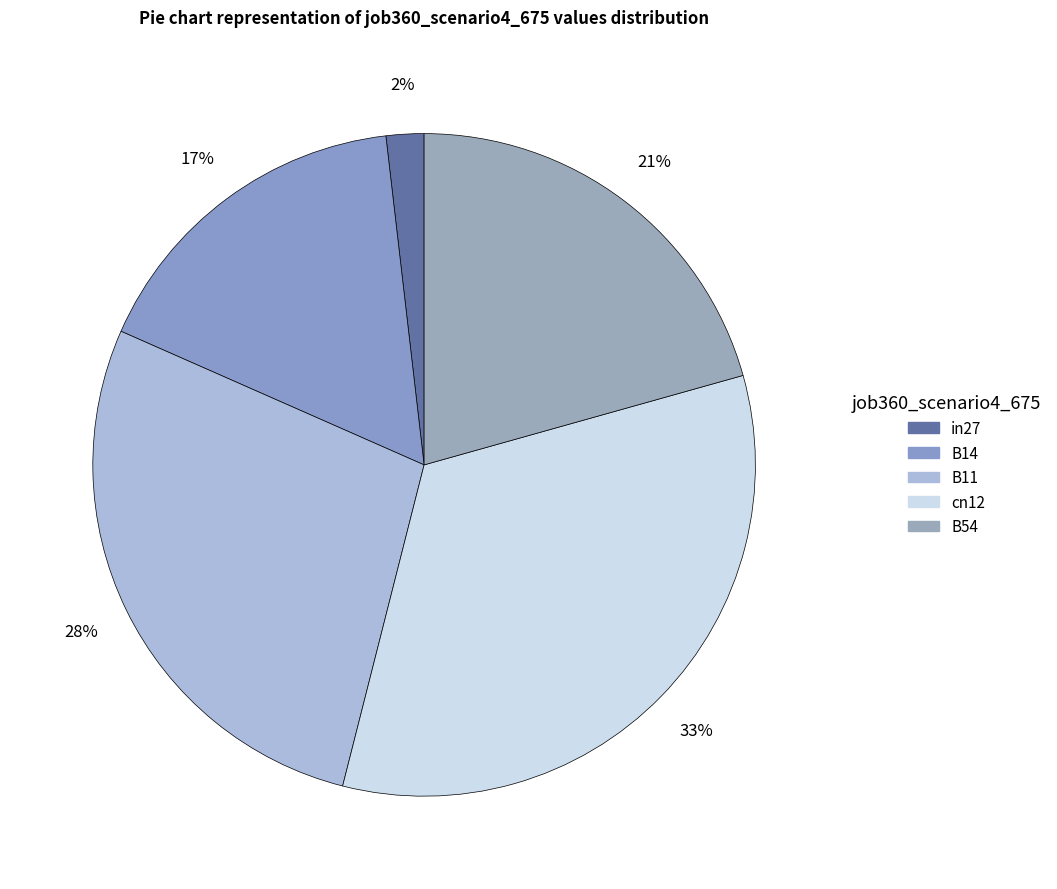

To the nearest percent, what percentage of the pie is cn12?

33%